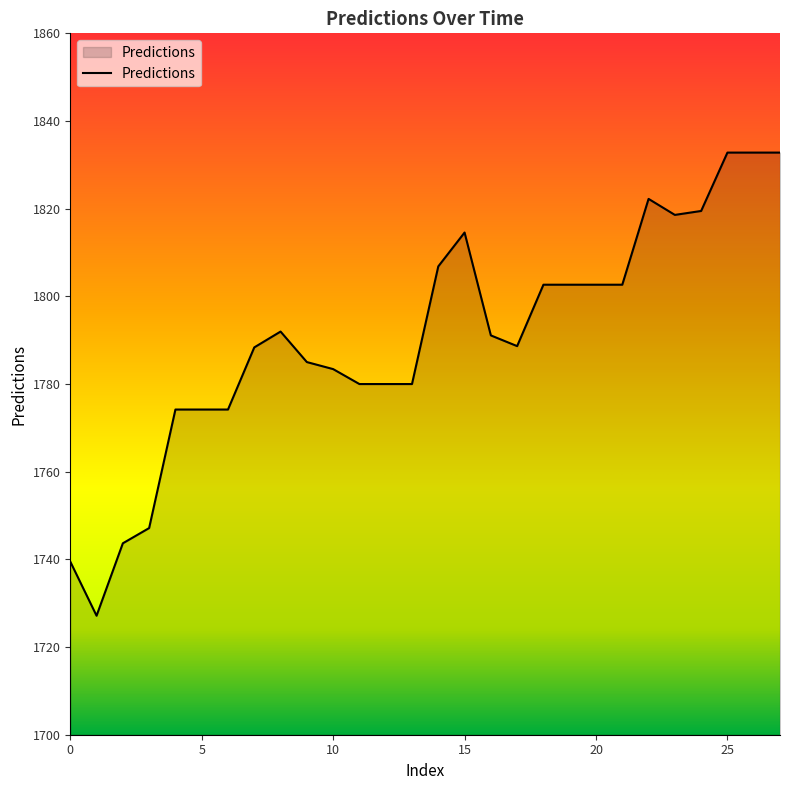

What is the smallest value displayed?

1727.1